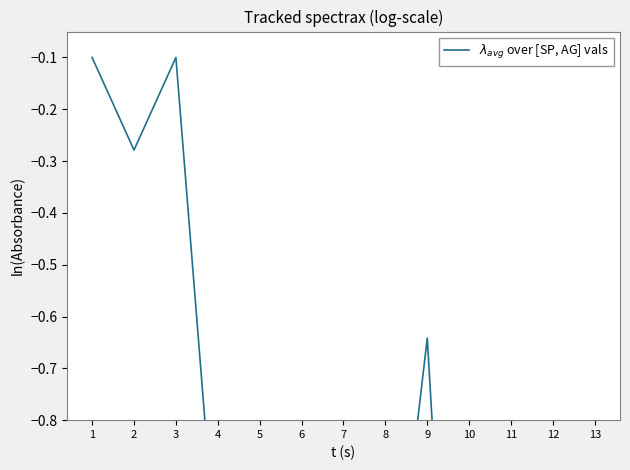

How many lines are shown in the chart?

1